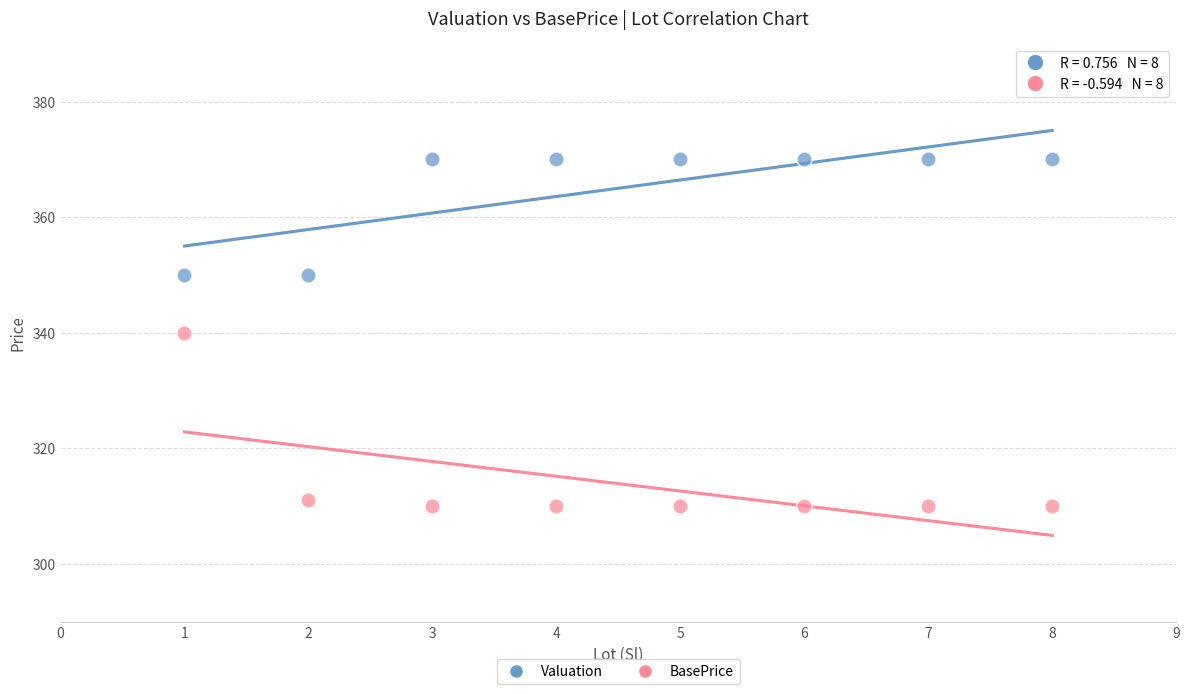

In the BasePrice series, what Y value is closest to 325?

311